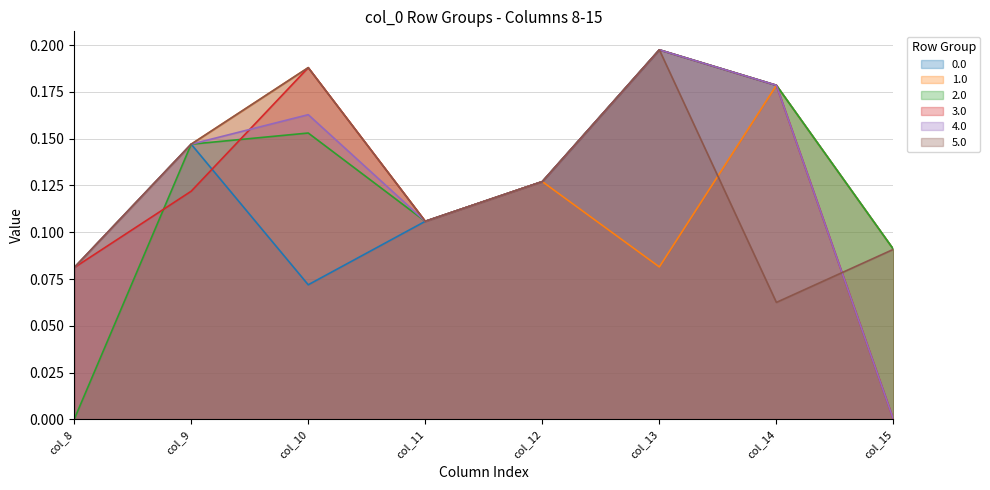

Where is the first local minimum for 5.0?

col_11